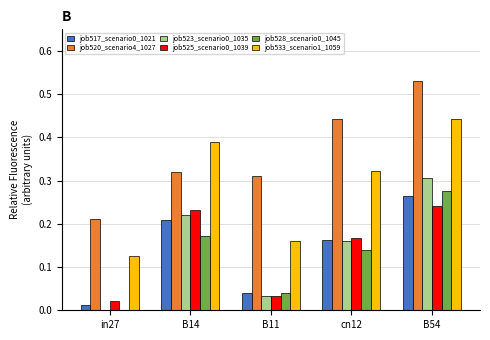

Which category has the highest value in the job533_scenario1_1059 series?

B54